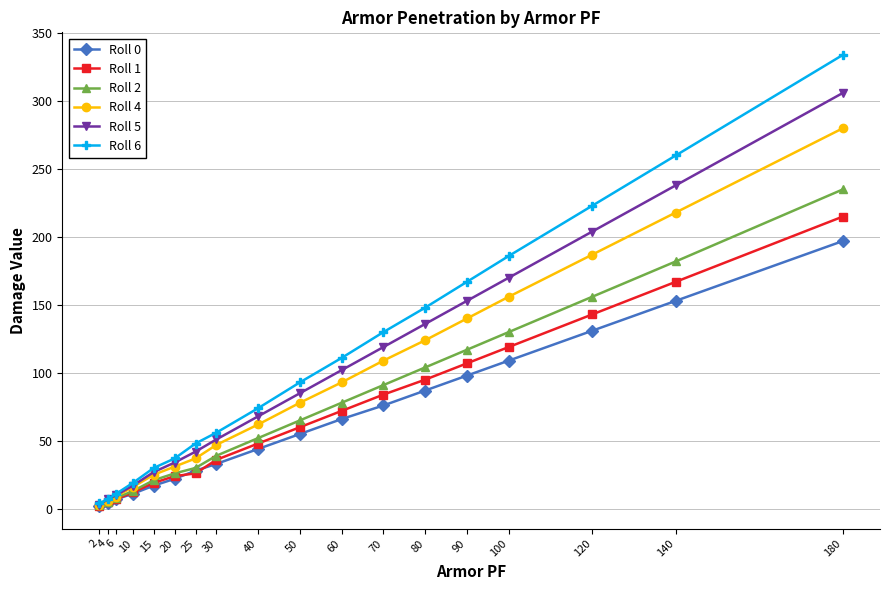

How many data points does each series have?

18